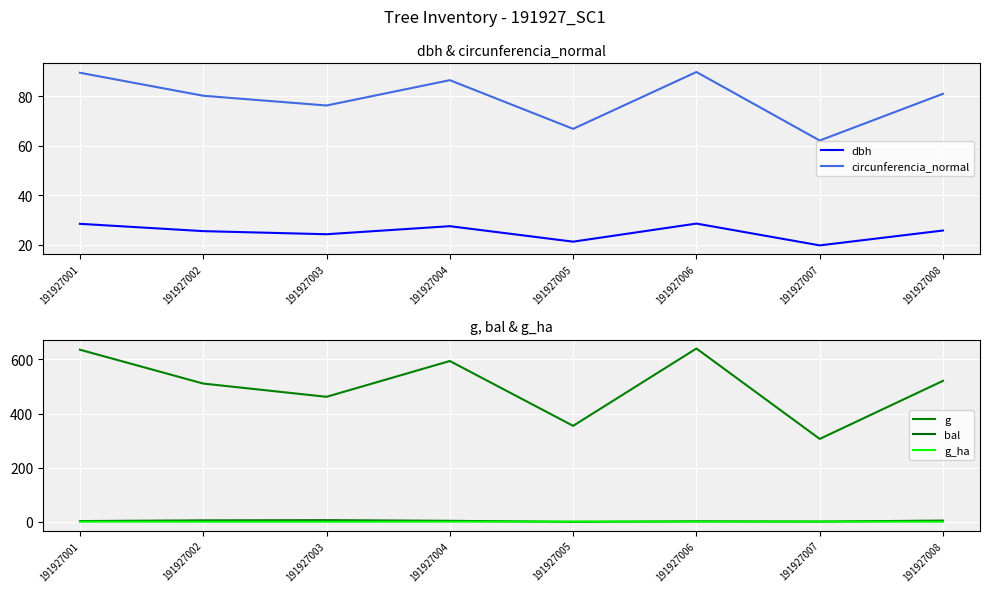

Reading right to left, extract all data points from this chart.

dbh: 191927008=25.8	191927007=19.8	191927006=28.6	191927005=21.2	191927004=27.5	191927003=24.2	191927002=25.5	191927001=28.4
circunferencia_normal: 191927008=80.9	191927007=62.0	191927006=89.7	191927005=66.8	191927004=86.4	191927003=76.2	191927002=80.1	191927001=89.4
g: 191927008=520.8	191927007=306.4	191927006=640.2	191927005=354.7	191927004=594.0	191927003=461.9	191927002=510.7	191927001=635.7
bal: 191927008=4.8	191927007=1.1	191927006=2.1	191927005=0.0	191927004=3.9	191927003=6.2	191927002=5.5	191927001=3.0
g_ha: 191927008=0.7	191927007=1.0	191927006=0.9	191927005=1.1	191927004=0.8	191927003=0.7	191927002=0.7	191927001=0.9